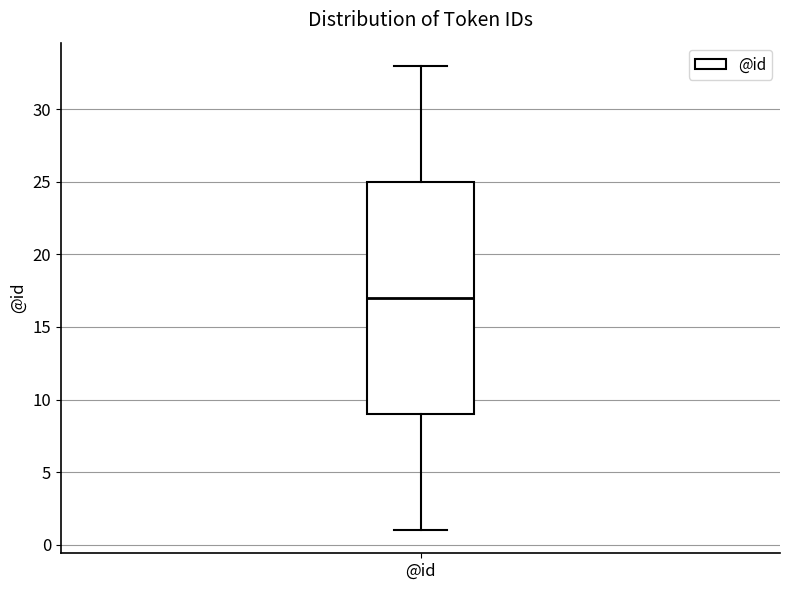

Read this box plot against the y-axis: the position of the median line, the range covered by the box, and the ends of both whiskers. The values are not printed on the chart, so give them approximately, as read against the axis.

median 17, box 9 to 25, whiskers 1 to 33